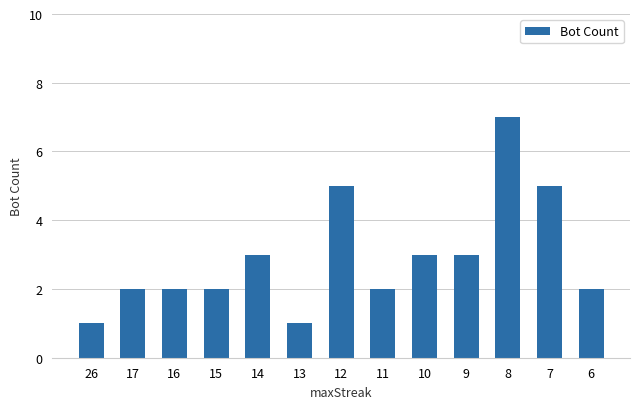

Count the values in the range 2 to 3.

8